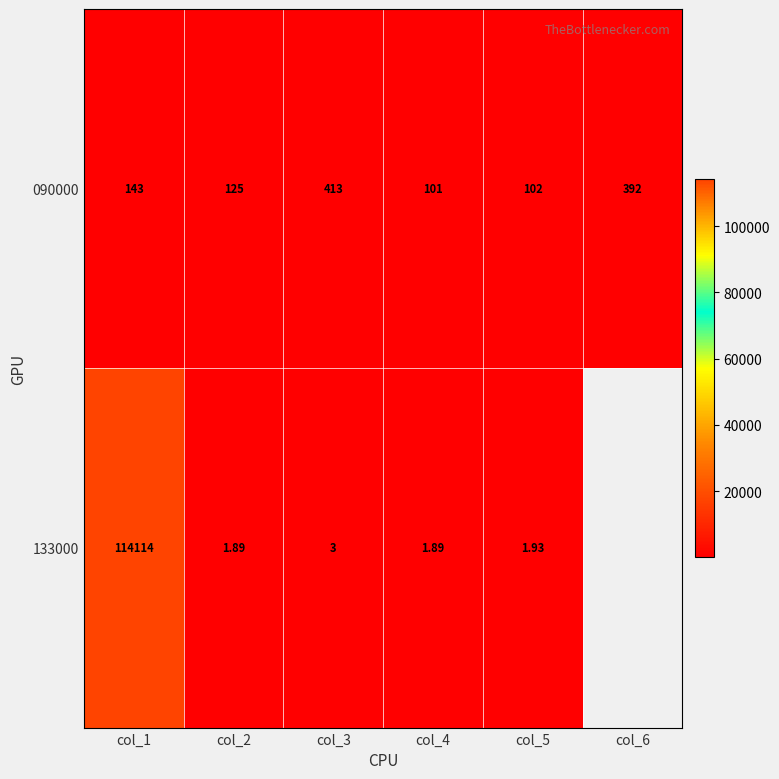

At which label does 090000 first exceed 143?

col_3